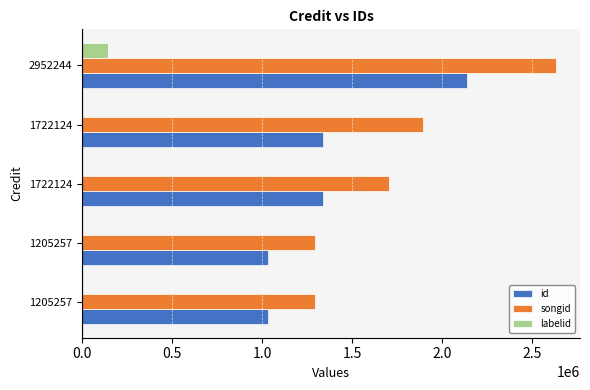

How many series are shown in this chart?

3